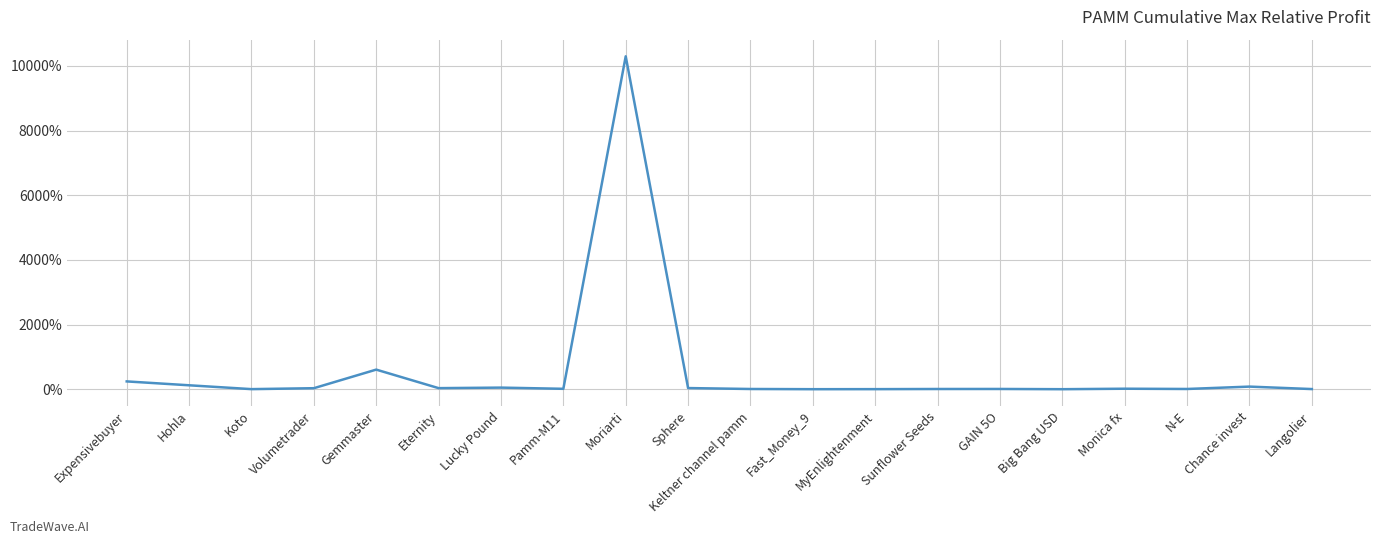

True or false: the data shows 37.5 at Sphere.

True